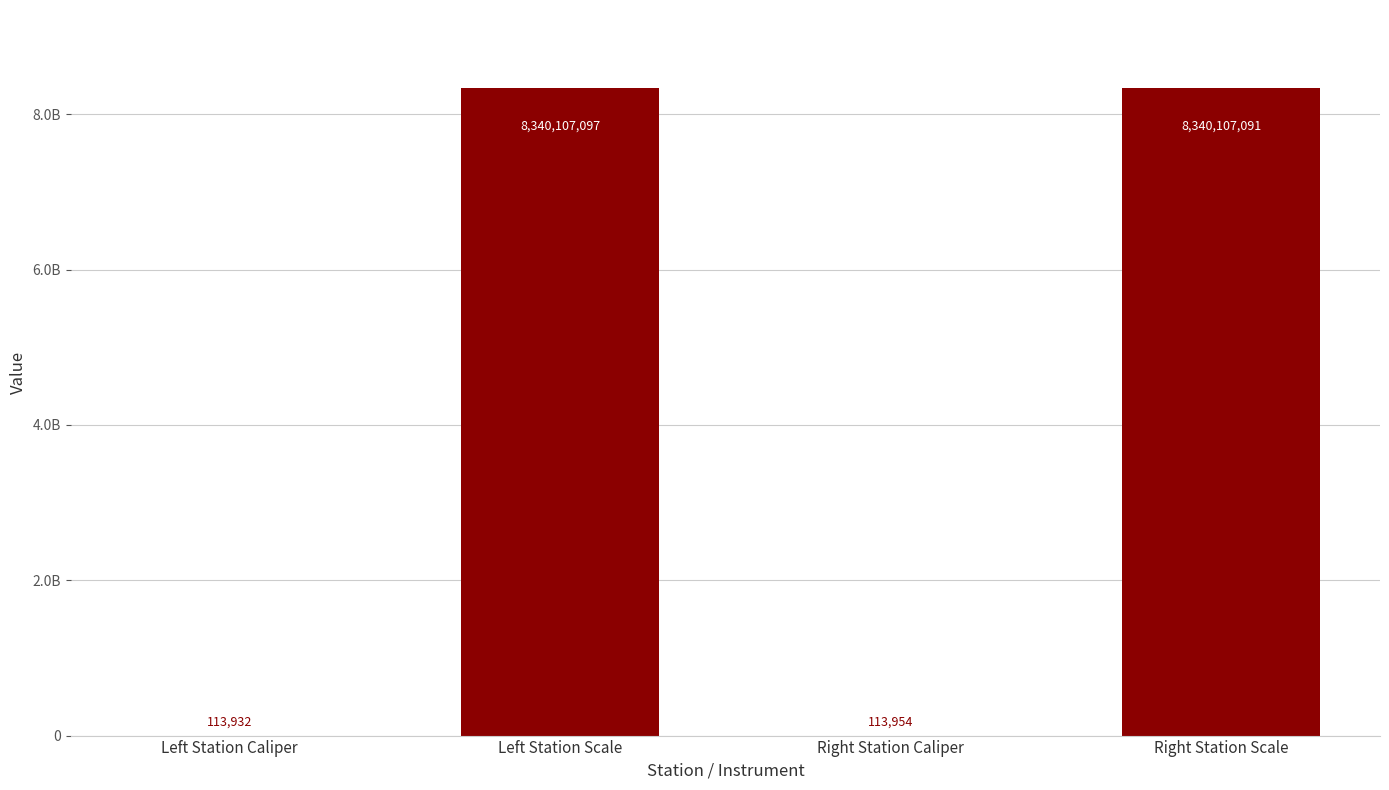

Between Right Station Caliper and Left Station Caliper, which is larger?

Right Station Caliper